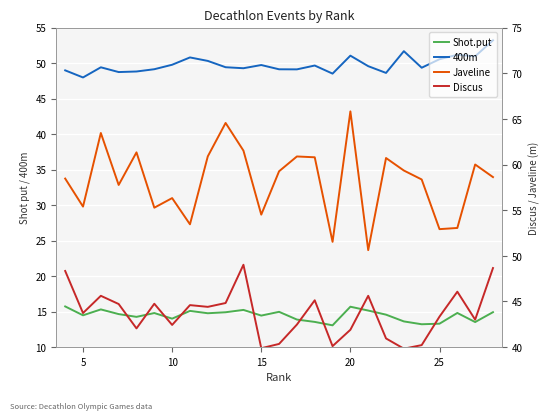

What are all the series names shown in the legend?

Shot.put, 400m, Javeline, Discus